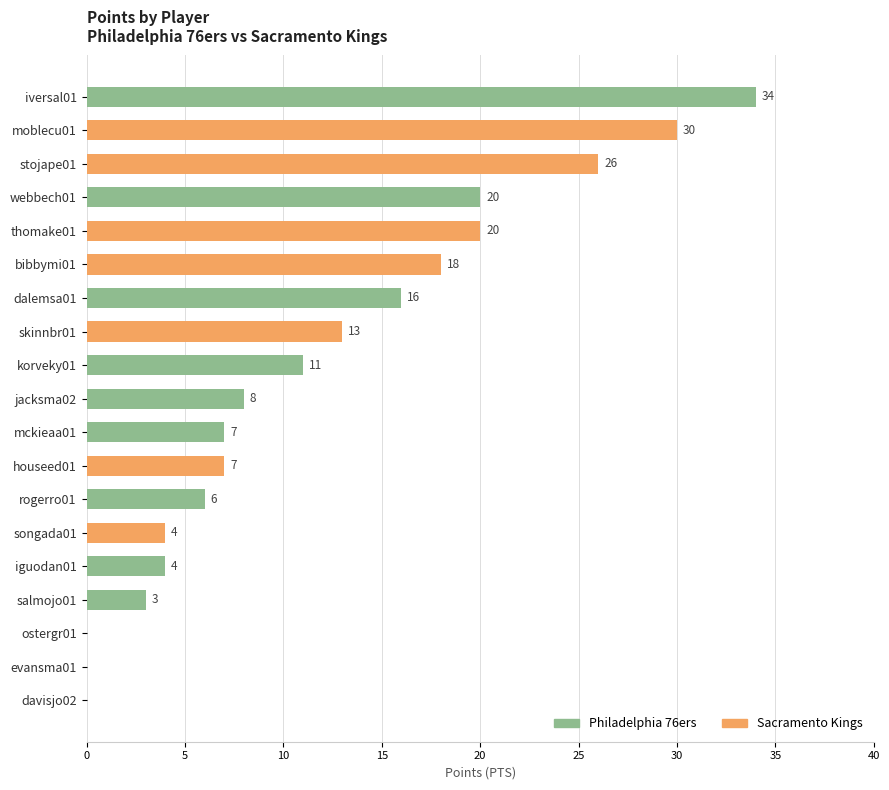

True or false: the data shows 0 at evansma01.

True